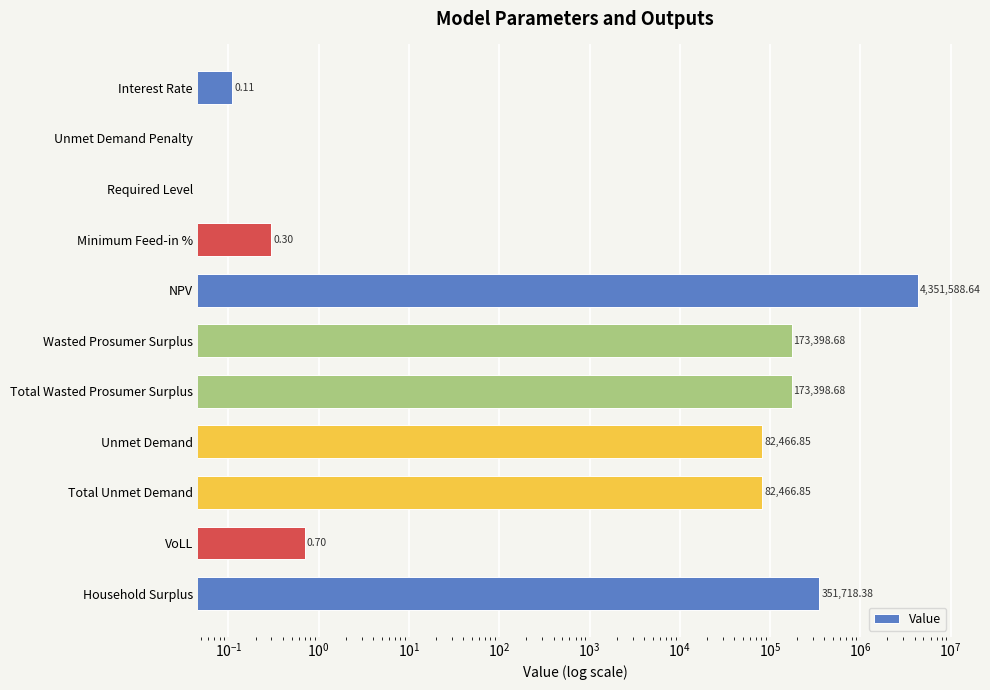

The value at NPV is 2982294.1. True or false?

False